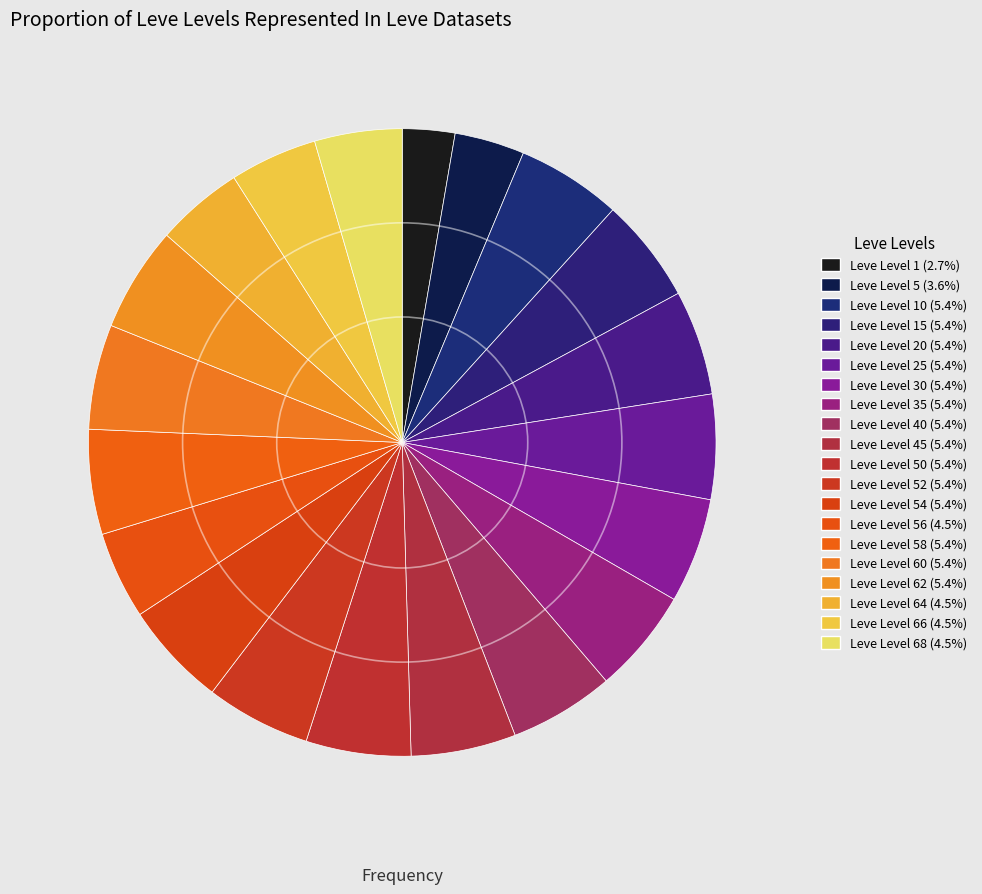

How many segments does this pie chart have?

20